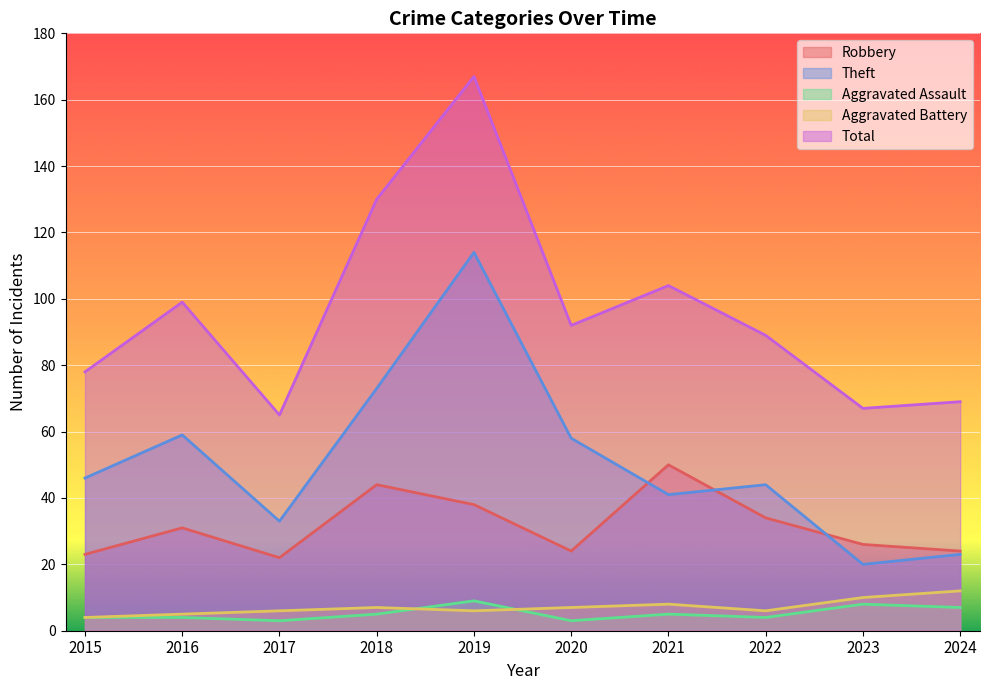

The Robbery series shows 14 at 2024. True or false?

False